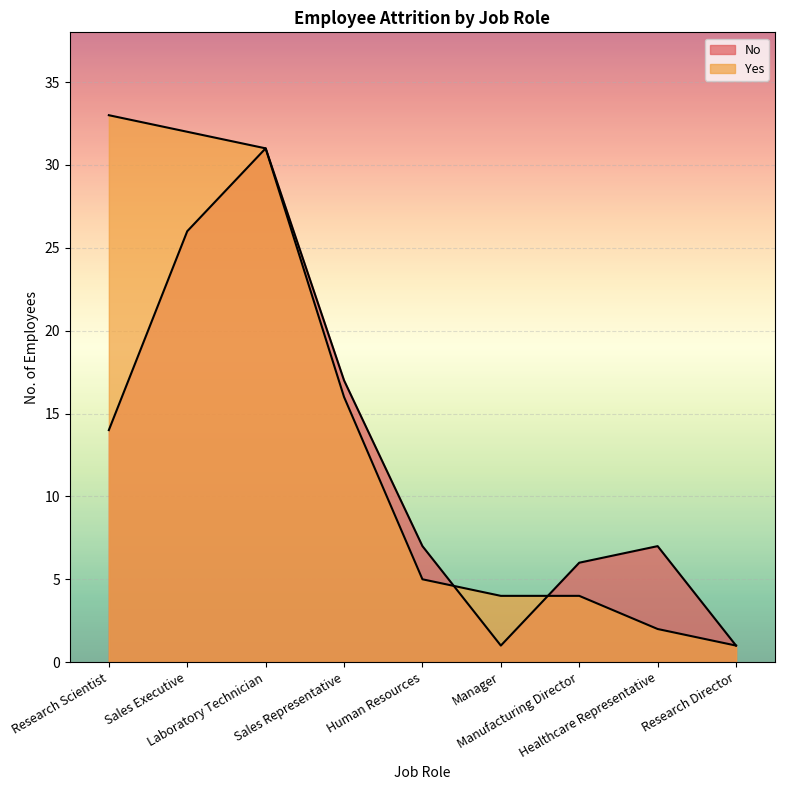

In No, how many points are higher than both neighbors (excluding endpoints)?

2